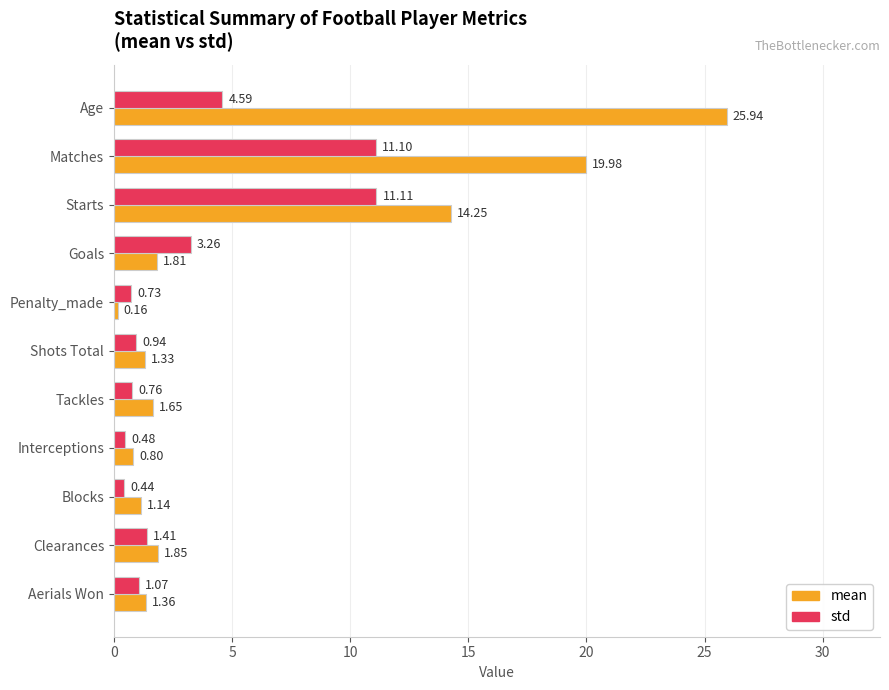

At which label does std reach its peak?

Starts